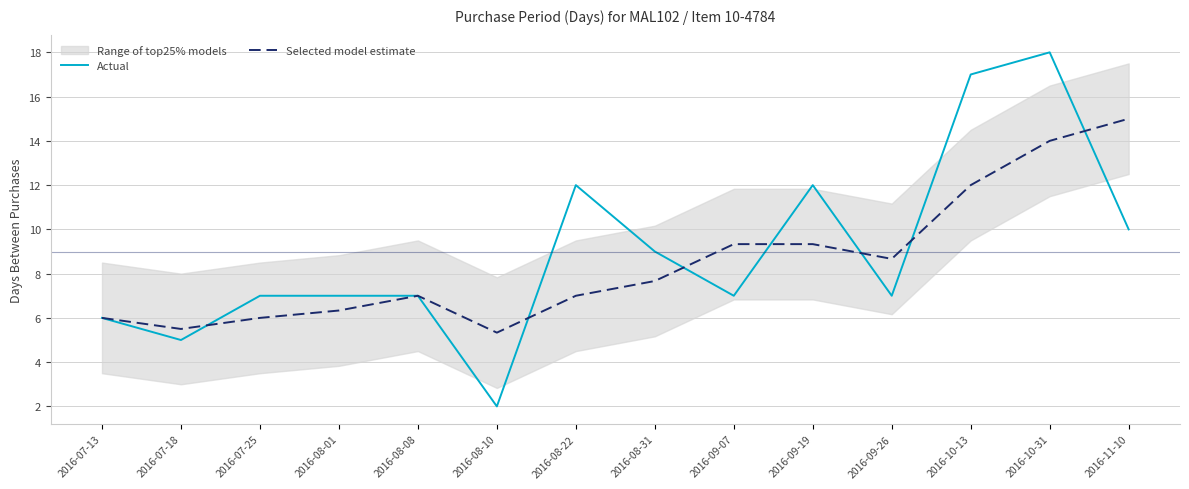

Rank the series by their maximum value, from lowest to highest.

Selected model estimate, Actual